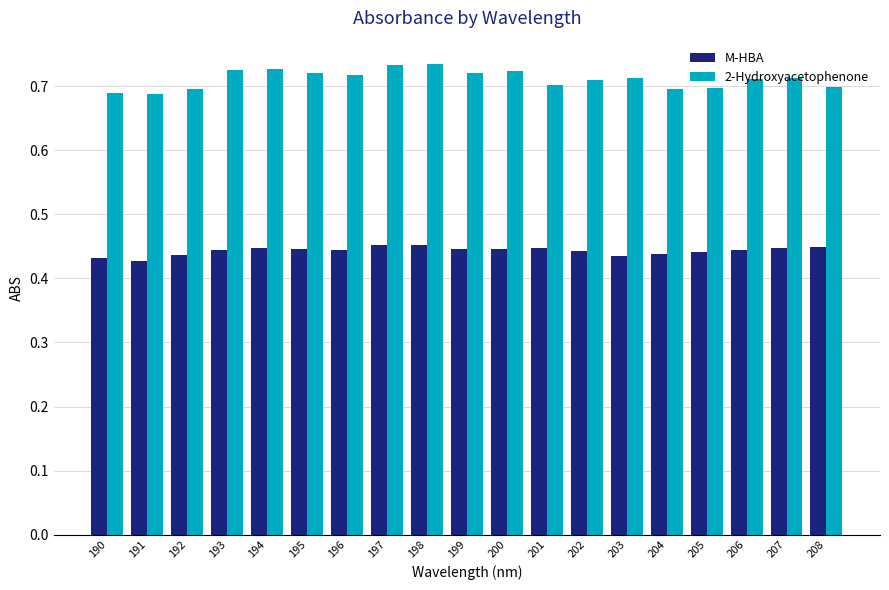

At 200, list the series in order from largest to smallest.

2-Hydroxyacetophenone, M-HBA